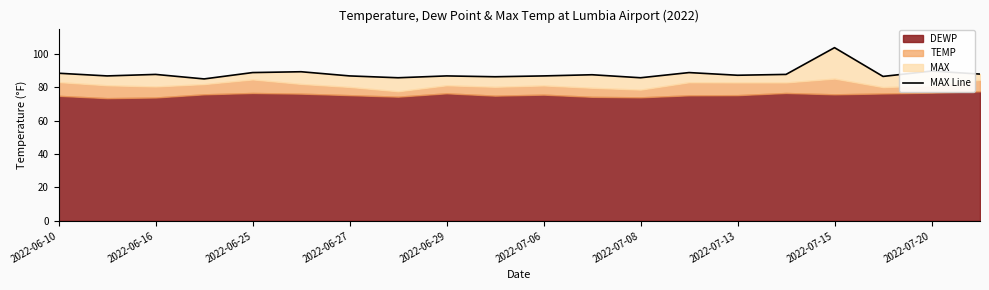

What is the change in value from 2022-07-06 to 2022-07-08?

-2.5